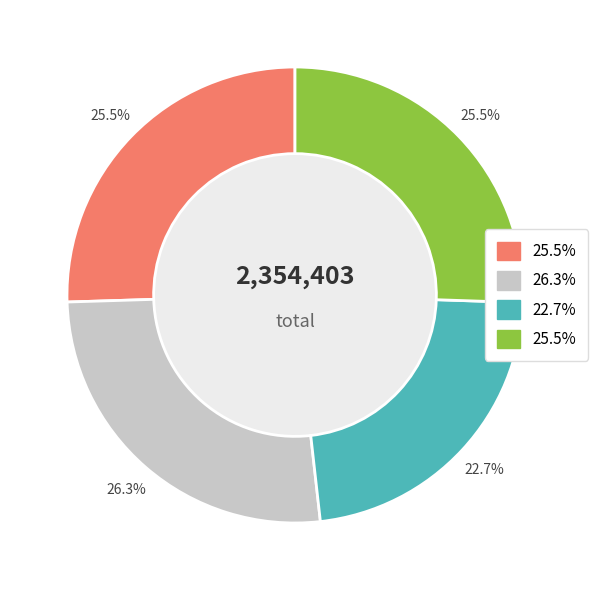

Is there any slice that represents more than half of the pie?

No